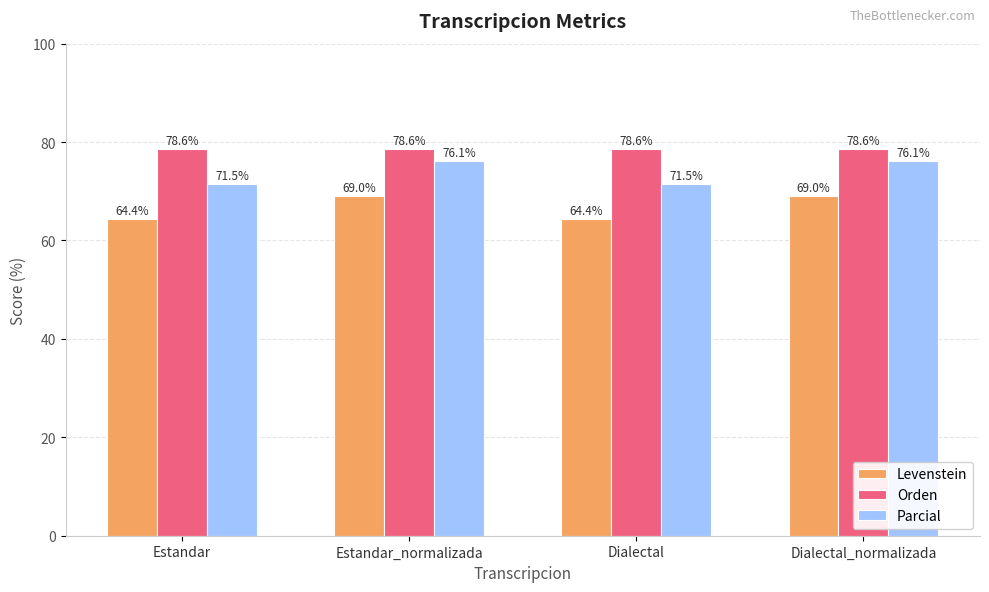

Reading left to right, list all the values displayed in this chart.

Levenstein: 64.4	69.0	64.4	69.0
Orden: 78.6	78.6	78.6	78.6
Parcial: 71.5	76.1	71.5	76.1